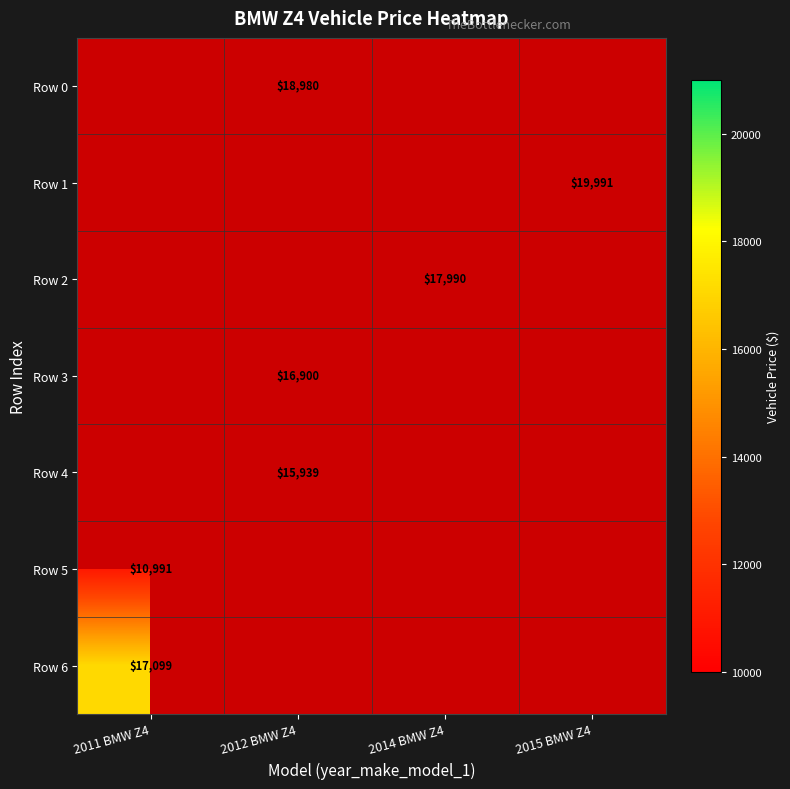

Is it true that Row 0 equals 18980 at 2012 BMW Z4?

True